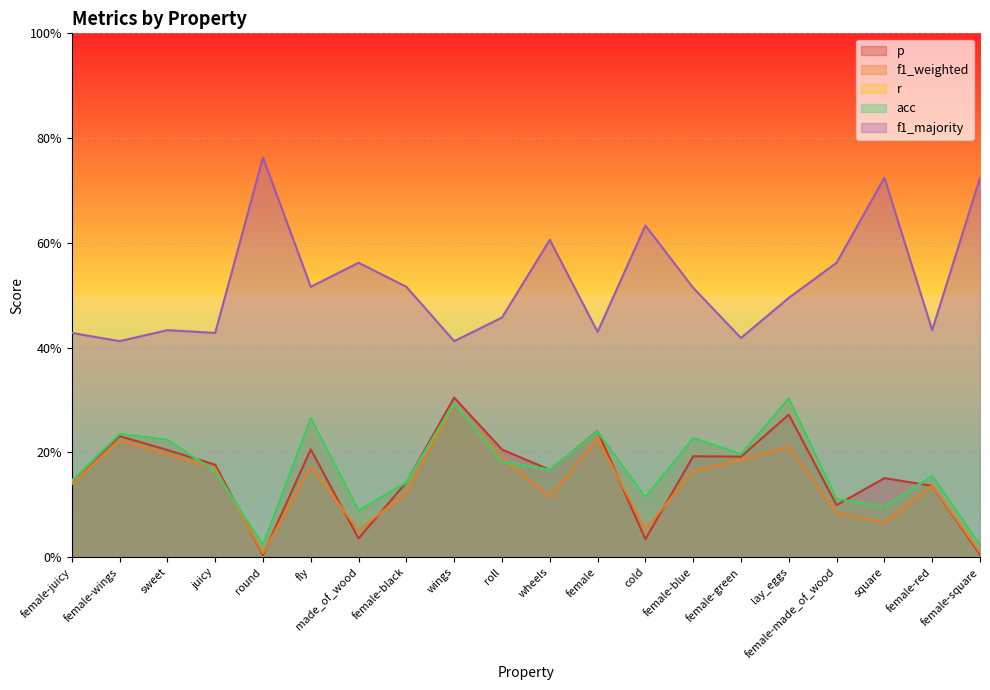

Which series has the widest spread of values?

f1_majority